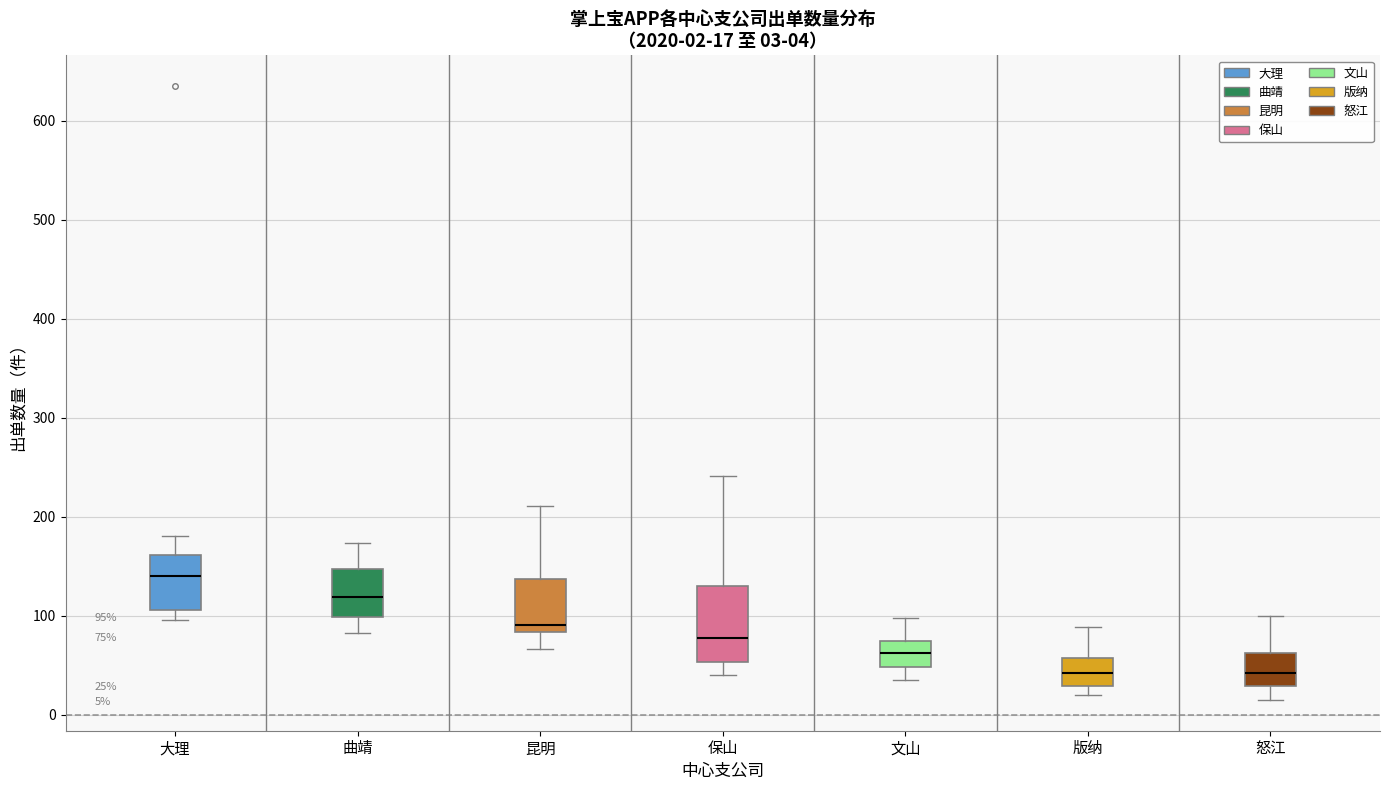

Which box is the tallest, from its lower edge to its upper edge?

保山